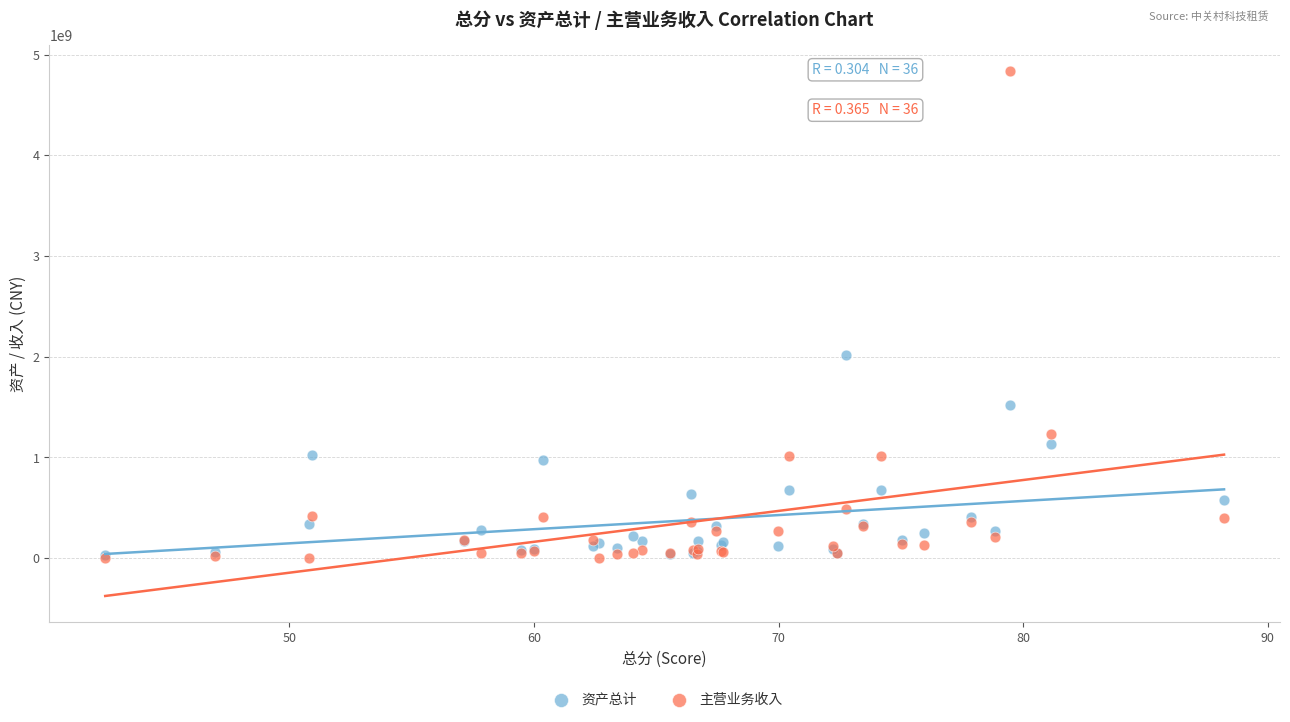

Which series has the widest spread of Y values?

主营业务收入